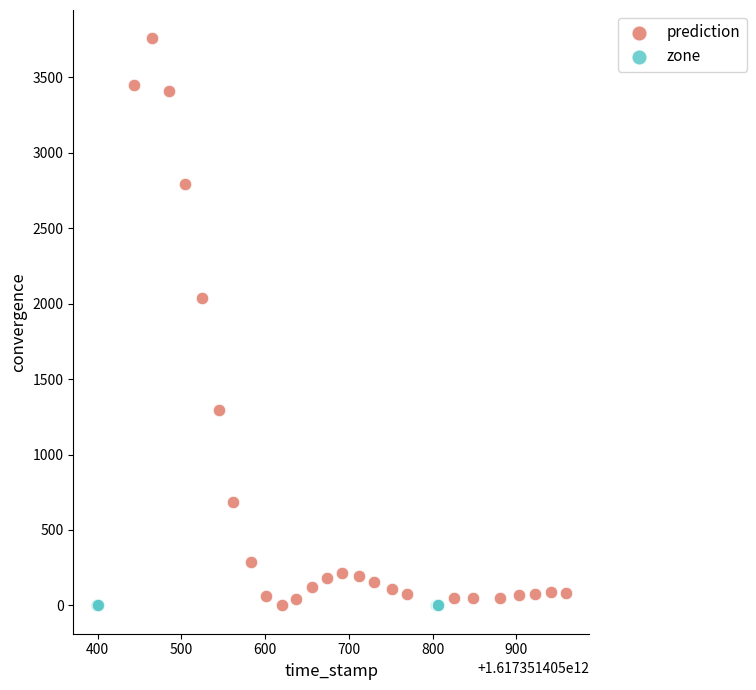

Which series contains the highest Y value?

prediction